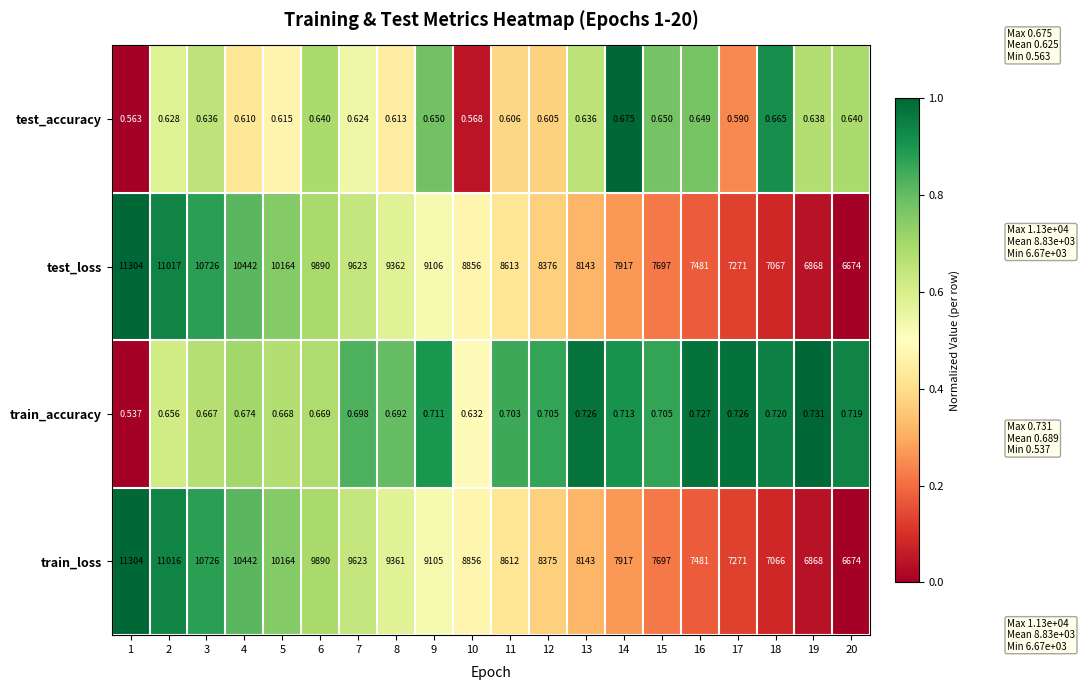

Is the value of test_loss at 14 greater than the value of train_loss at 3?

No